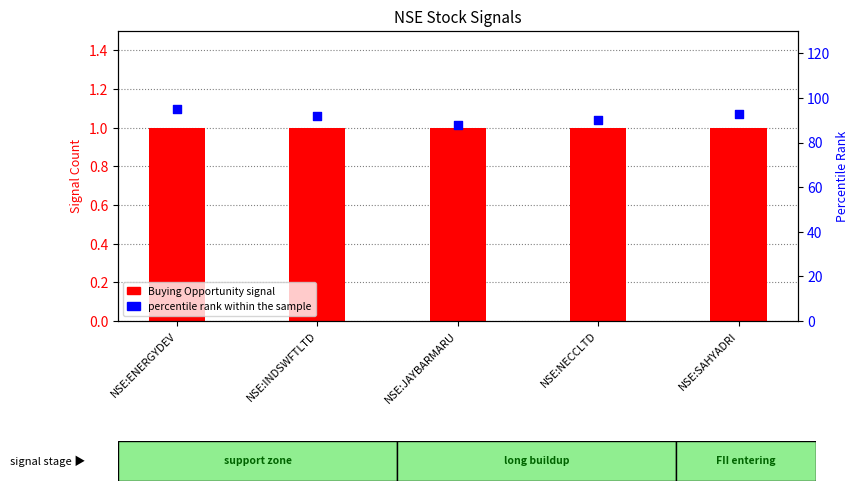

What is the total value across all series at NSE:ENERGYDEV?

96